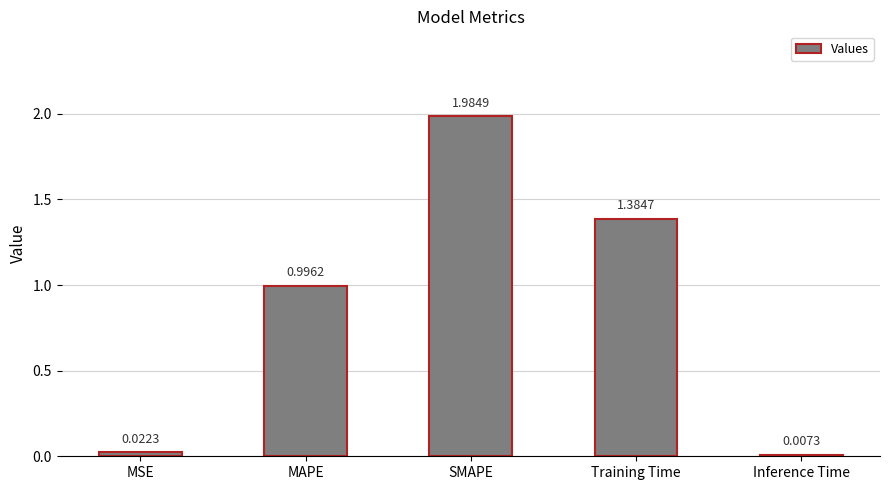

Where is the data nearest to the value 0?

Inference Time